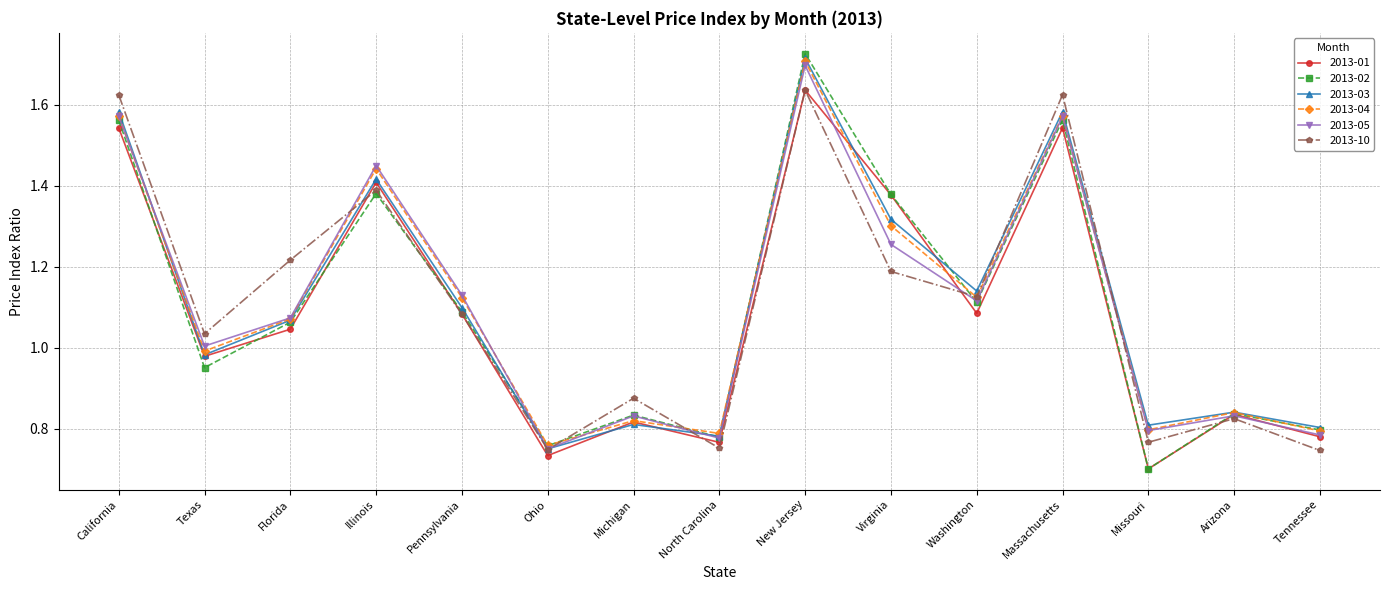

Is this an area chart (filled region under the line)?

No